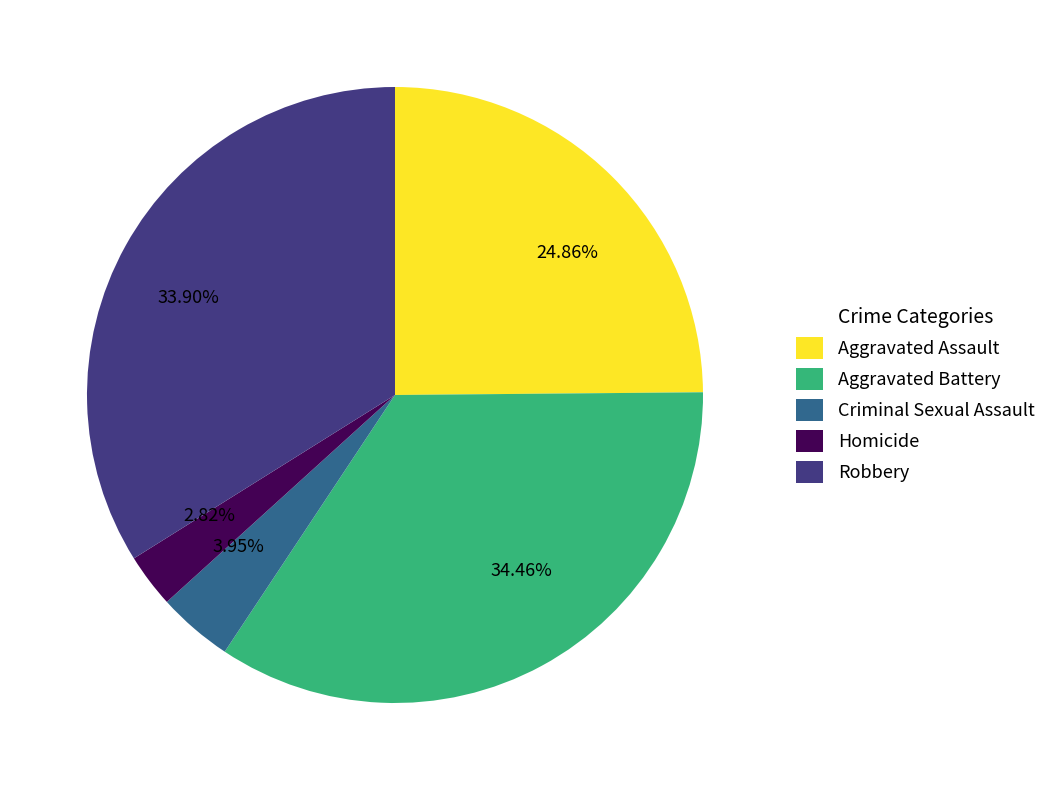

How many segments does this pie chart have?

5